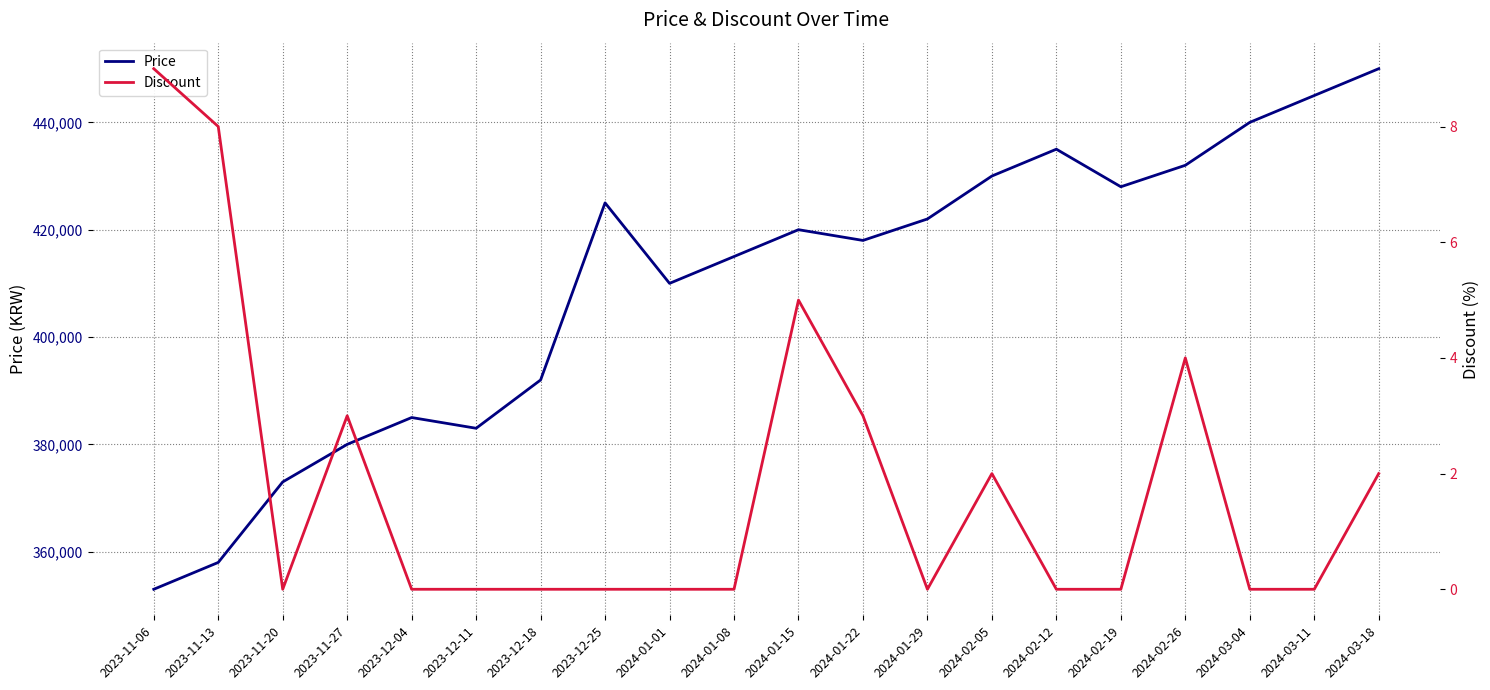

At which label is Discount closest to 4?

2024-02-26